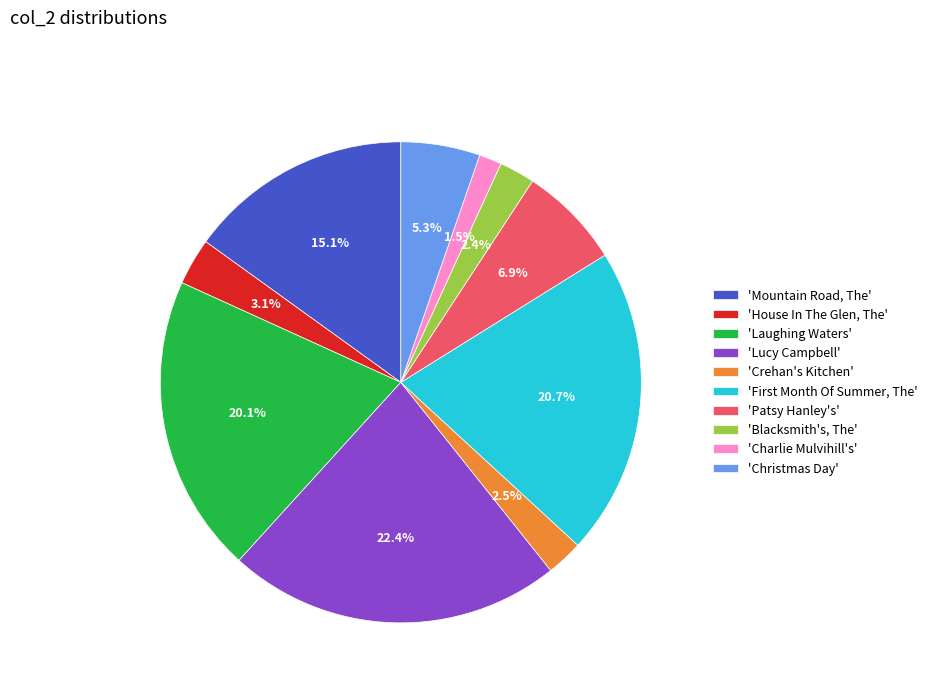

Count the number of slices in the pie.

10